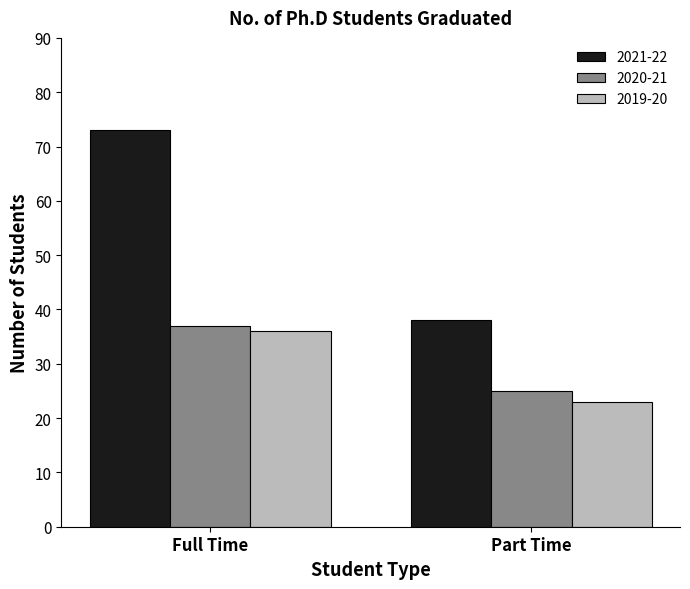

How many groups of bars are there?

2